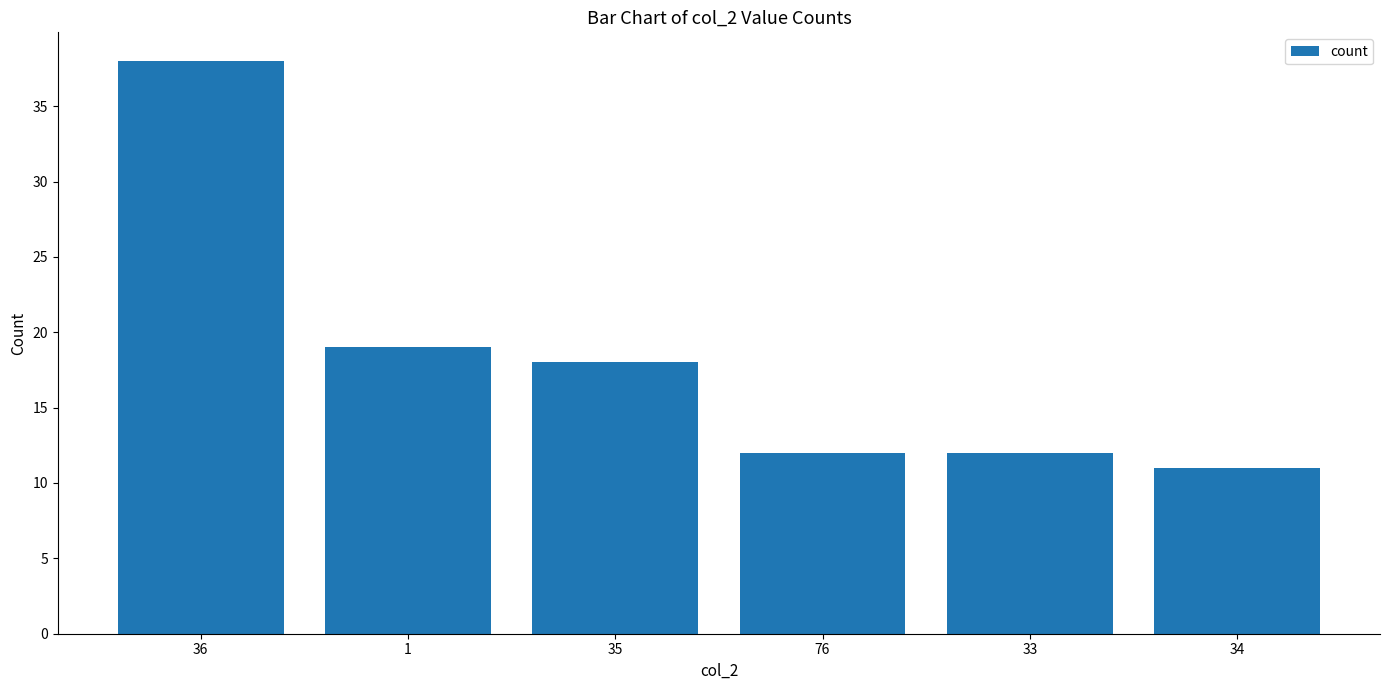

True or false: the data shows 12 at 33.

True